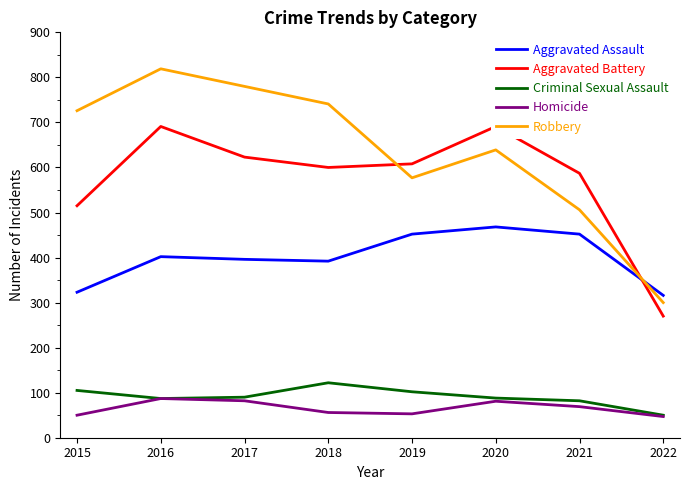

Rank the categories by Aggravated Assault value from highest to lowest.

2020, 2019, 2021, 2016, 2017, 2018, 2015, 2022